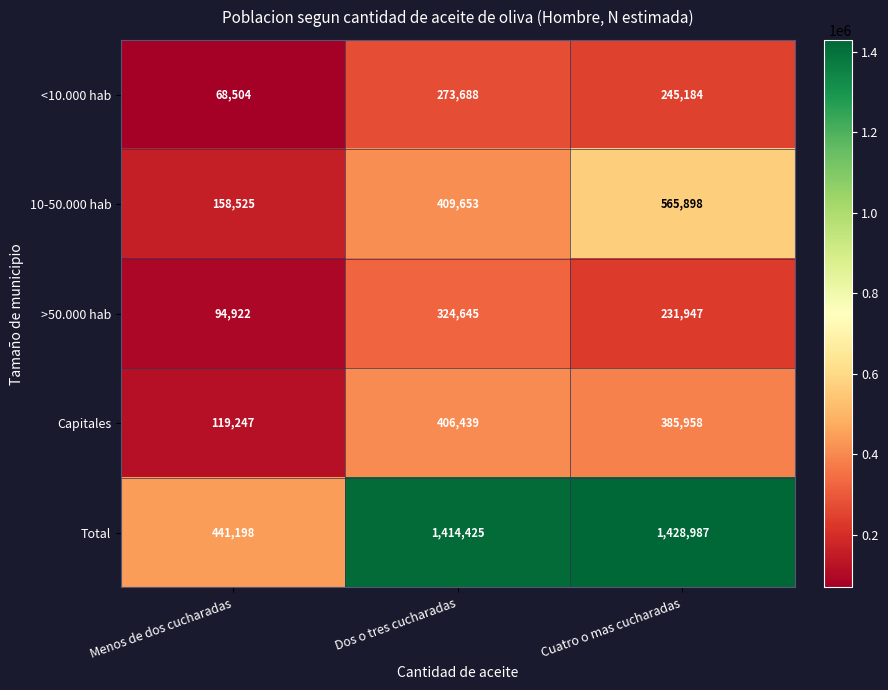

At which category is the sum across all series the highest?

Cuatro o mas cucharadas